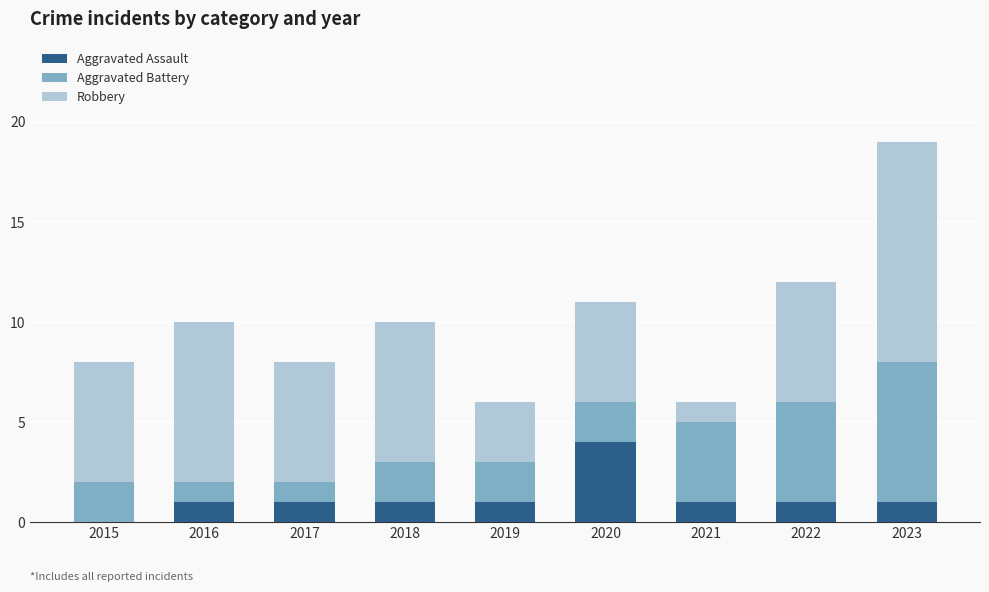

Reading left to right, what are the values for Aggravated Assault?

2015=0	2016=1	2017=1	2018=1	2019=1	2020=4	2021=1	2022=1	2023=1